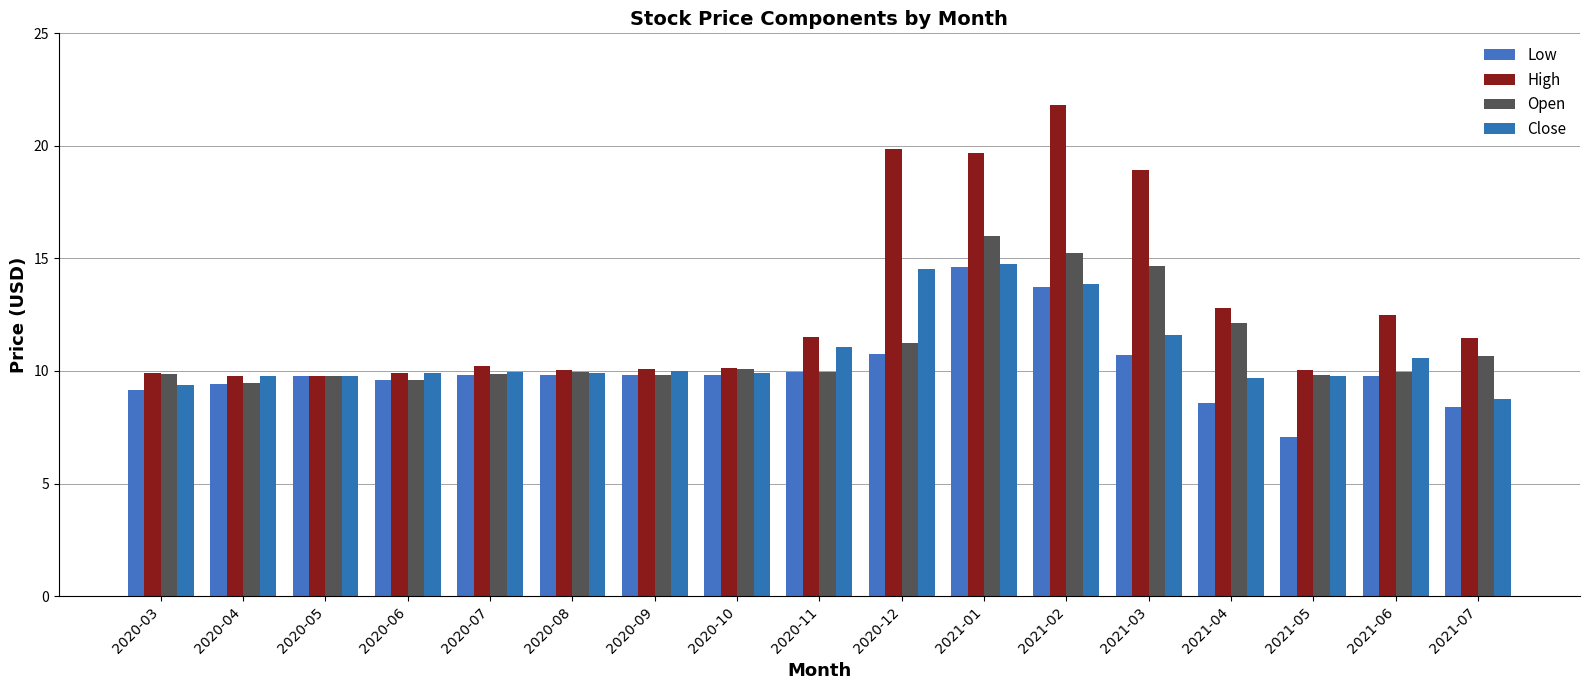

True or false: Close has a value of 20.4 at 2021-03.

False